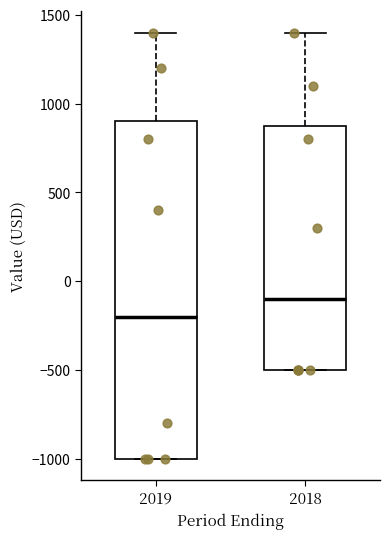

Which box is the tallest, from its lower edge to its upper edge?

2019